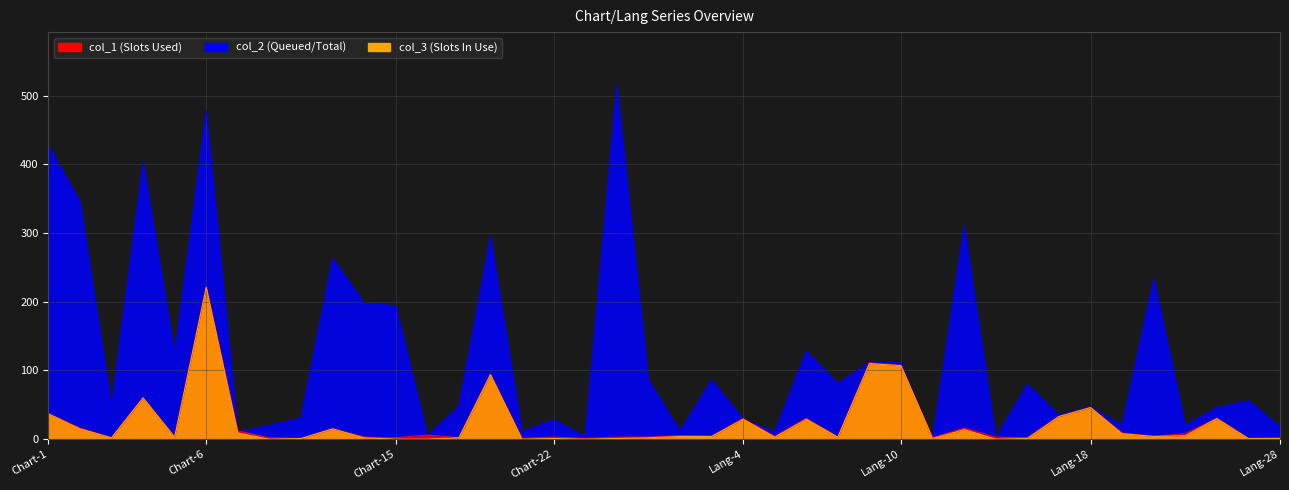

How many values in the col_1 series exceed 4?

19